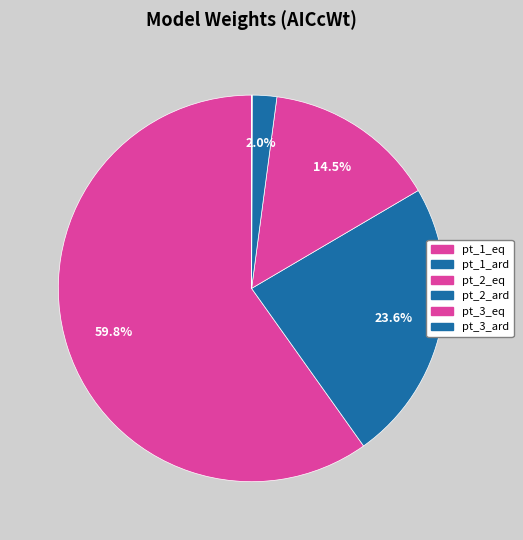

To the nearest percent, what is the difference between the largest and smallest slice percentages?

60%